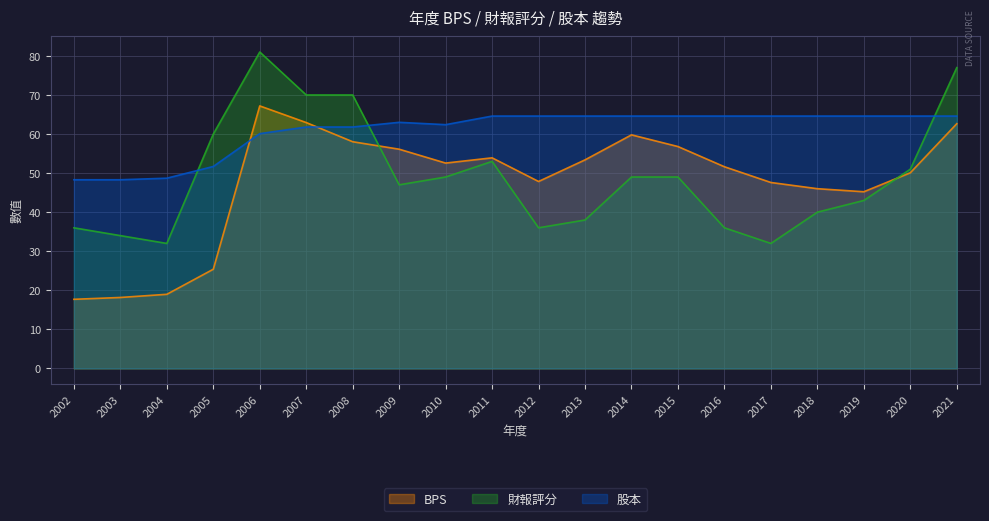

What is the spread (max minus min) of values at 2006?

20.9